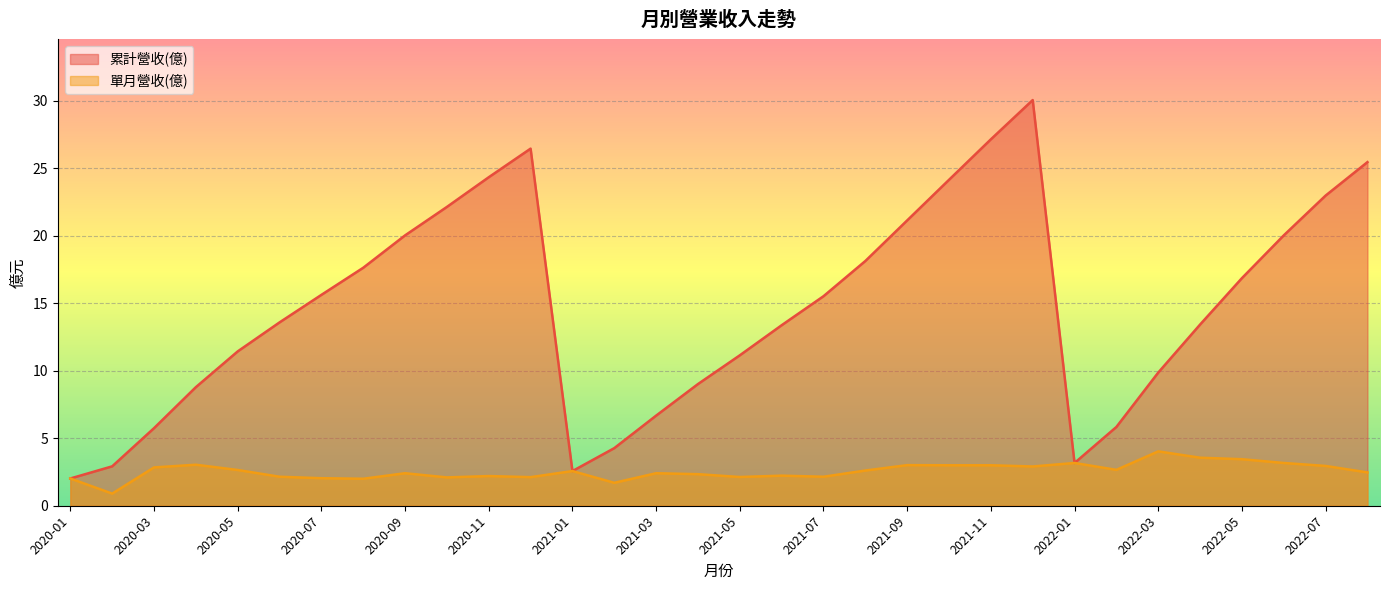

Is the value of 單月營收(億) at 2020-09 greater than the value of 累計營收(億) at 2021-04?

No